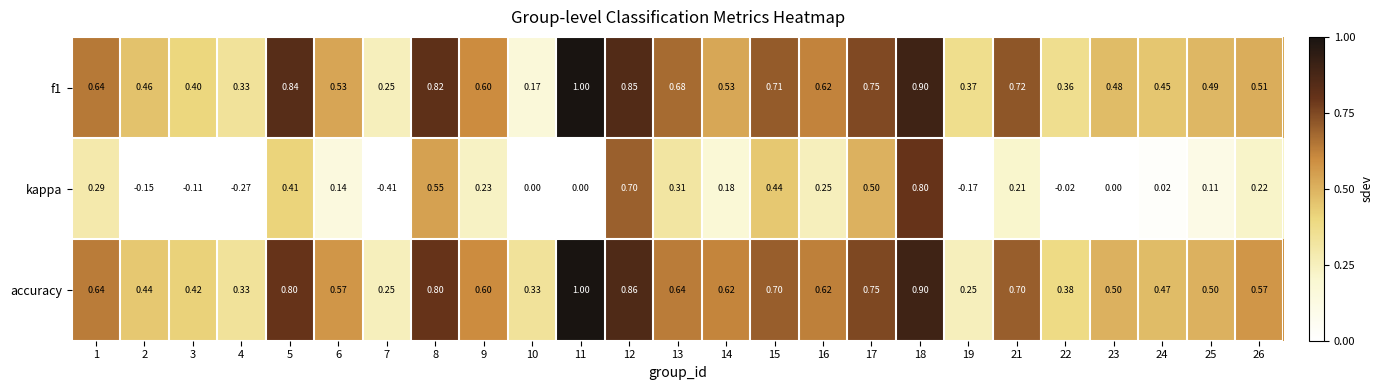

Between 4 and 13, which series saw the biggest shift?

kappa